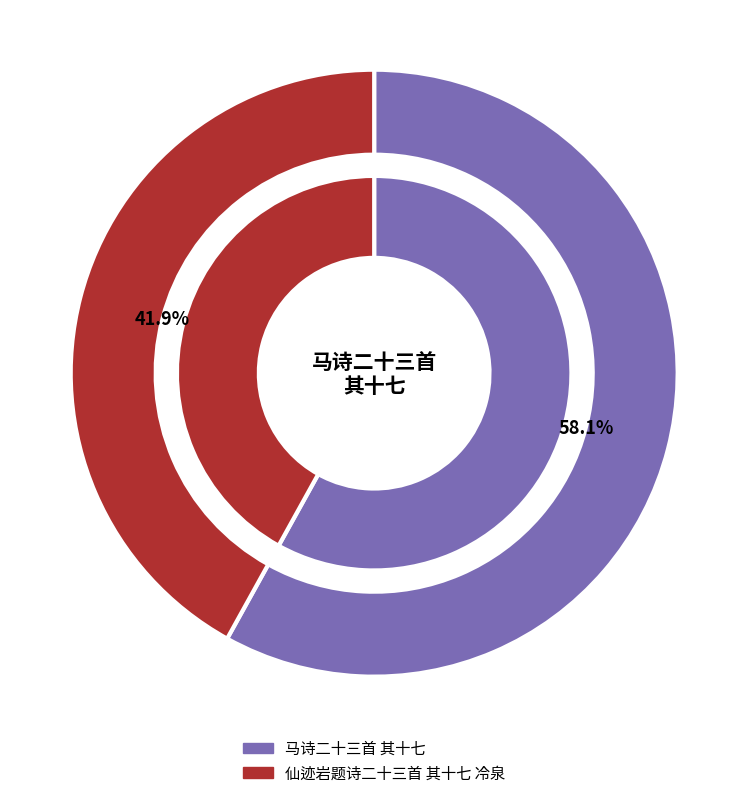

The 仙迹岩题诗二十三首 其十七 冷泉 slice represents 42% of the pie. True or false?

True